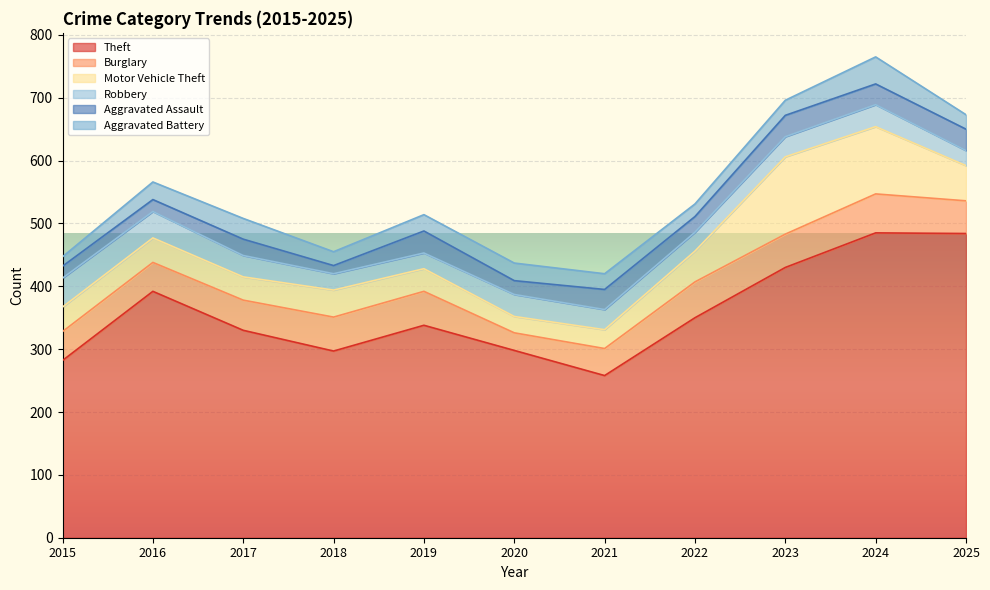

What are all the series names shown in the legend?

Theft, Burglary, Motor Vehicle Theft, Robbery, Aggravated Assault, Aggravated Battery